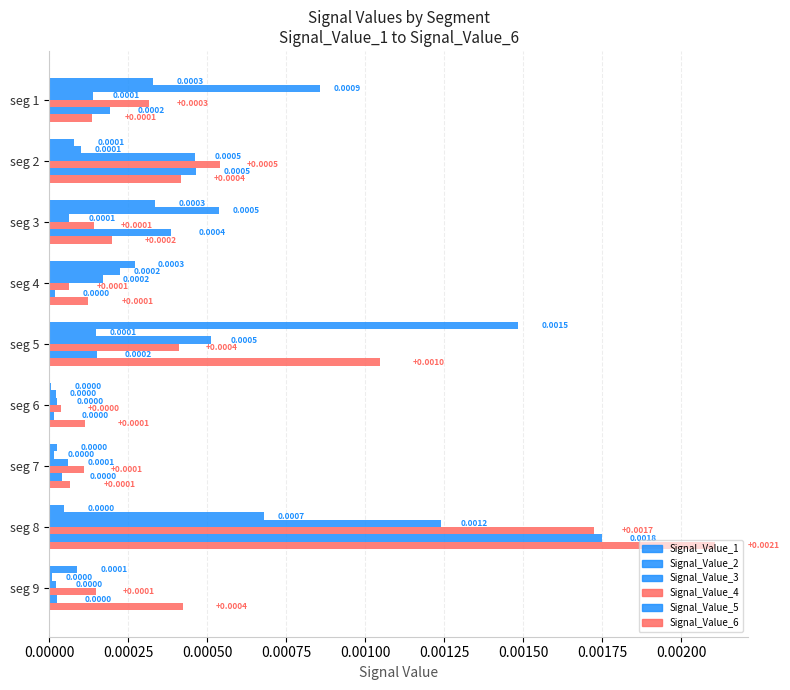

List the series in order of their peak value, highest first.

Signal_Value_6, Signal_Value_5, Signal_Value_4, Signal_Value_1, Signal_Value_3, Signal_Value_2